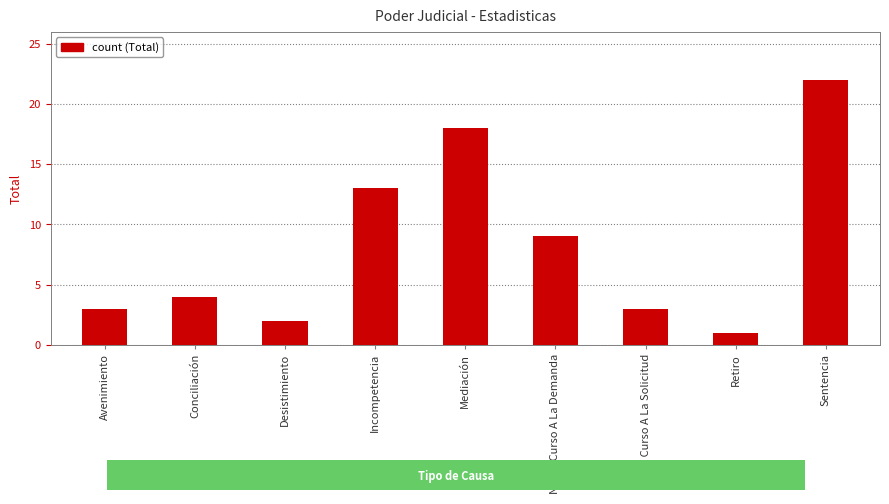

Read the value at No Da Curso A La Solicitud.

3